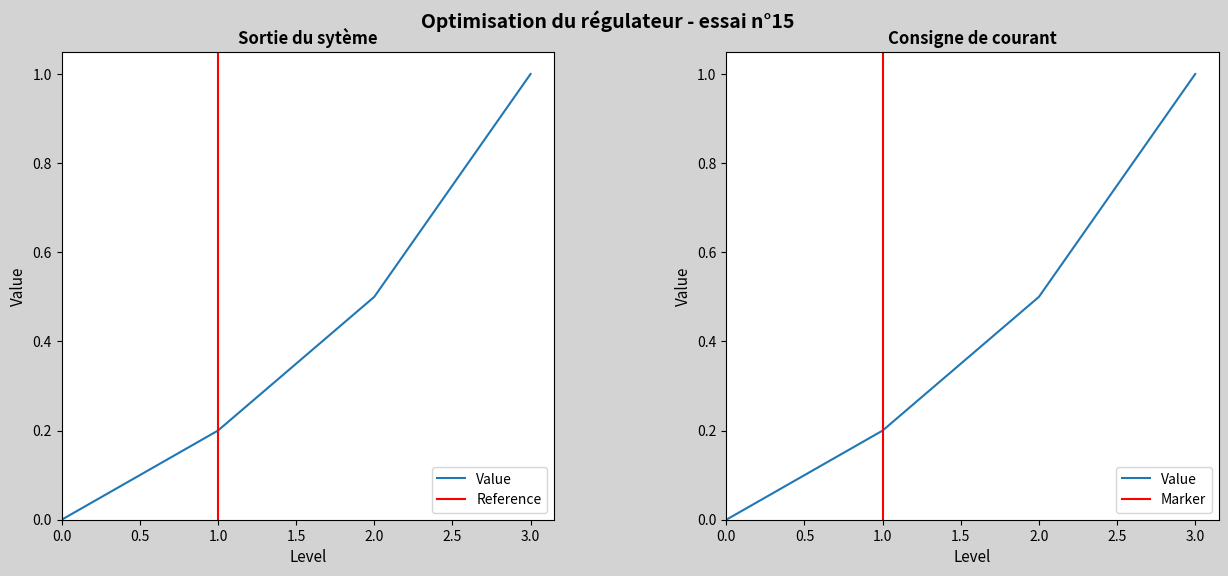

Reading left to right, list all the values displayed in this chart.

0=0.0	1=0.2	2=0.5	3=1.0